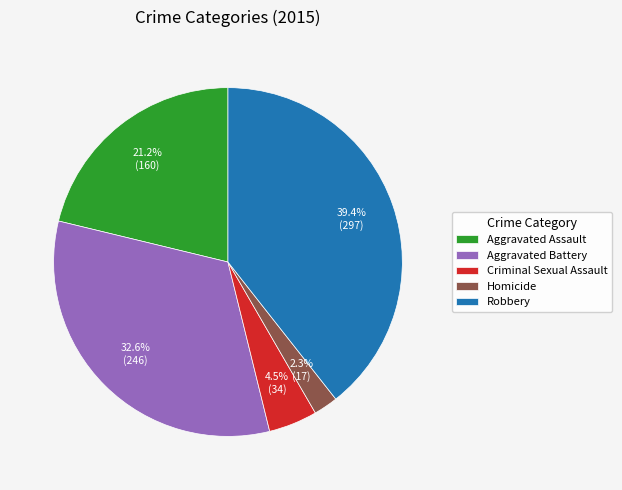

What is the ratio of the value at Homicide to the value at Robbery?

0.1